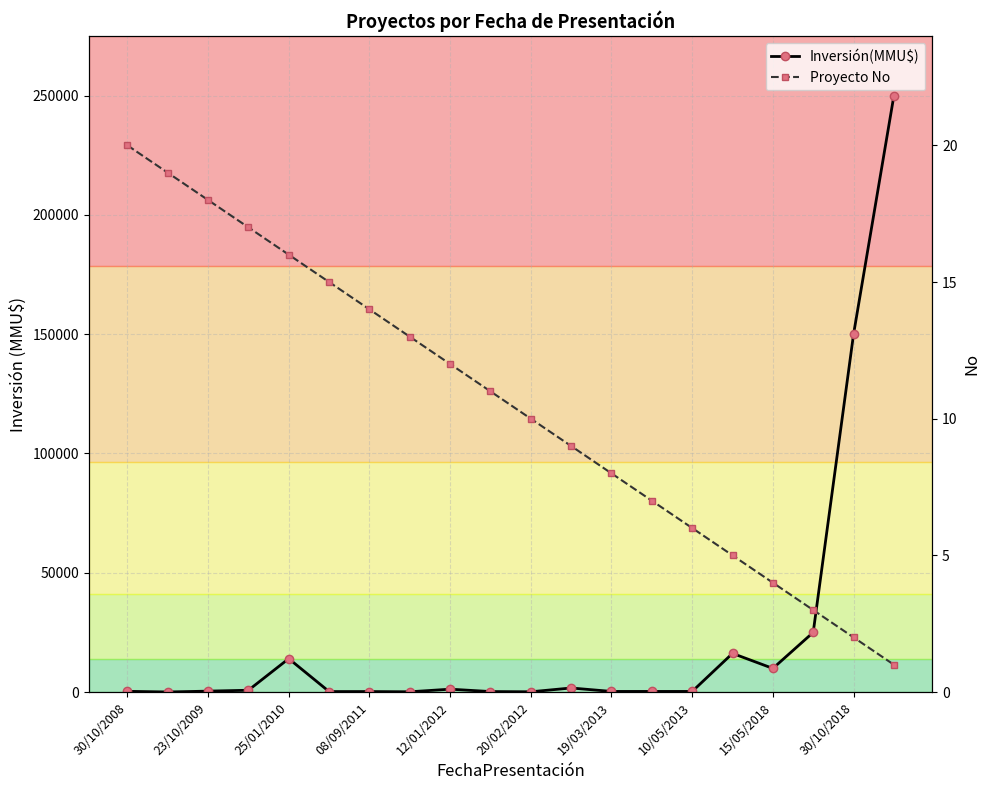

True or false: Proyecto No has more than 2 interior local peaks.

False